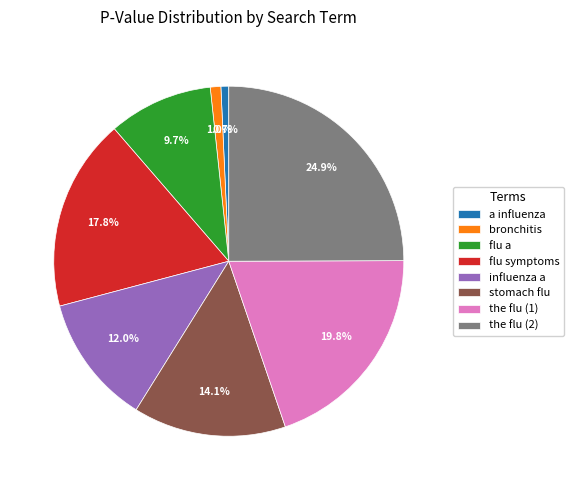

Which slice is the largest?

the flu (2)